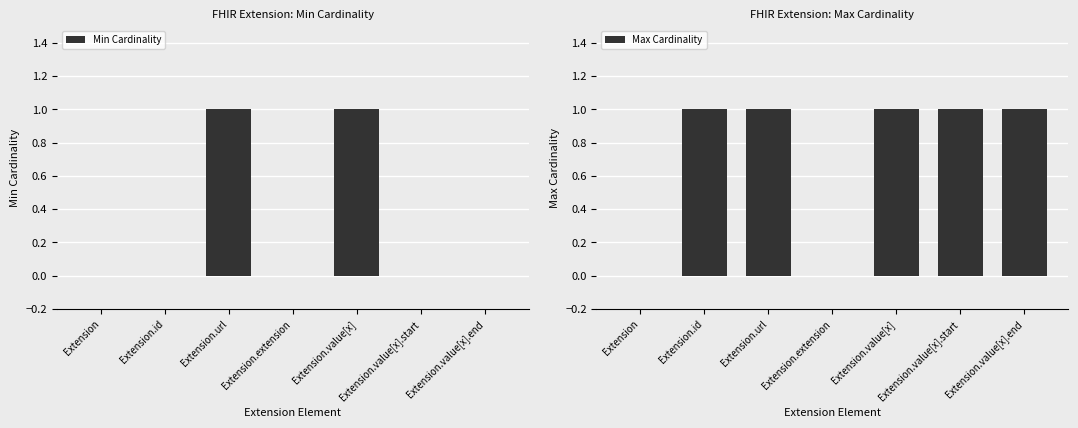

How many data points in Min Cardinality are above 0?

2